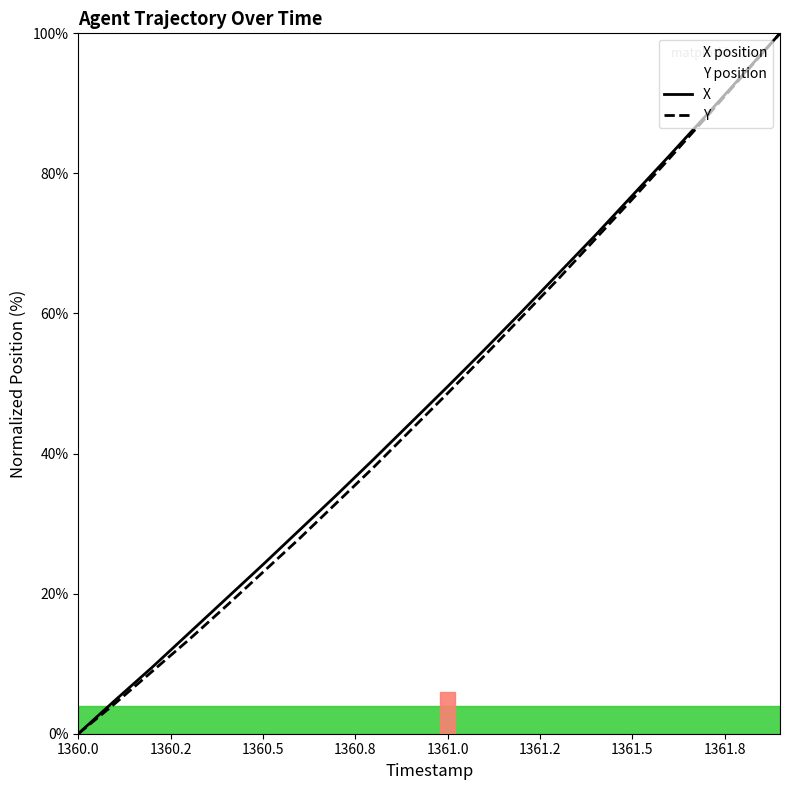

What is the value of the Y point at the 12th from the left?

54.0